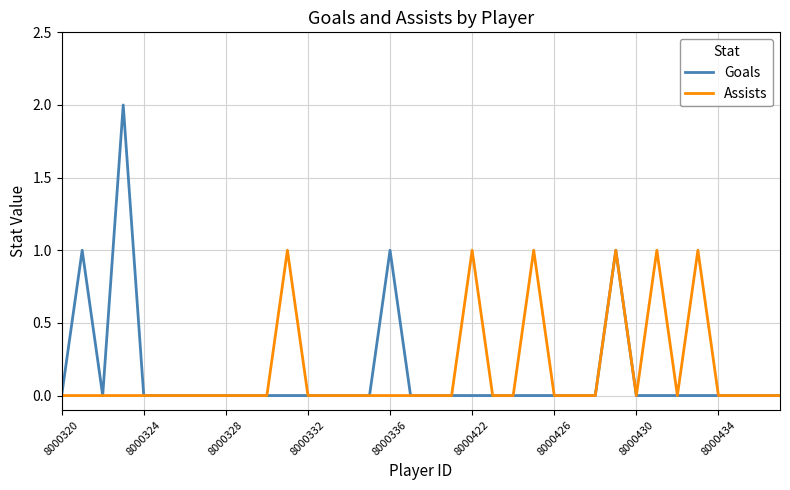

Which series has the widest spread of values?

Goals